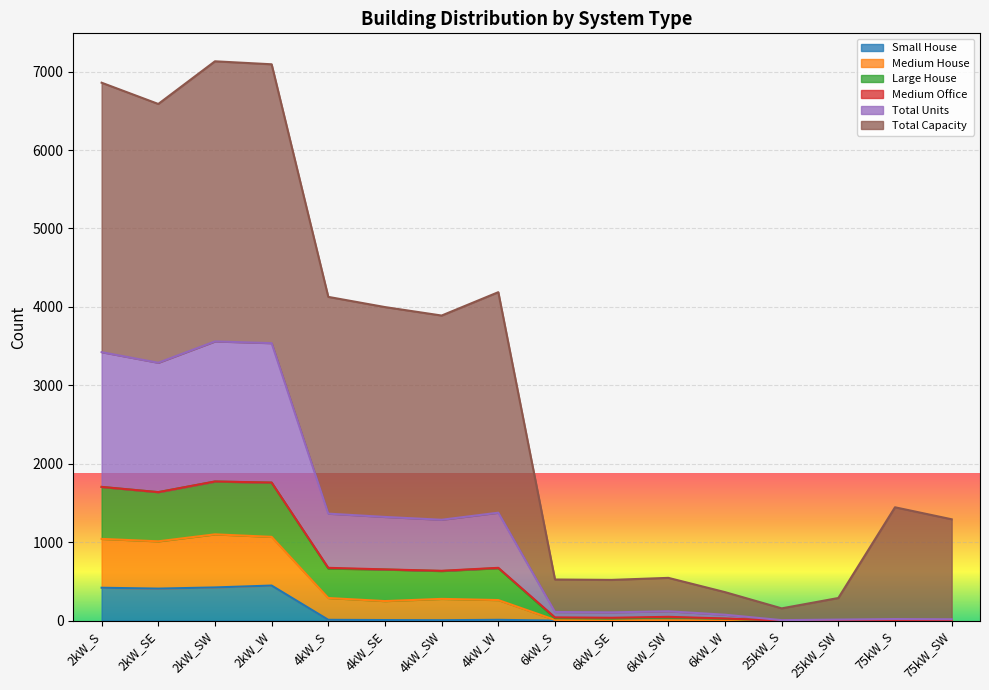

Is the value of Total Units at 2kW_S greater than the value of Large House at 6kW_SE?

Yes